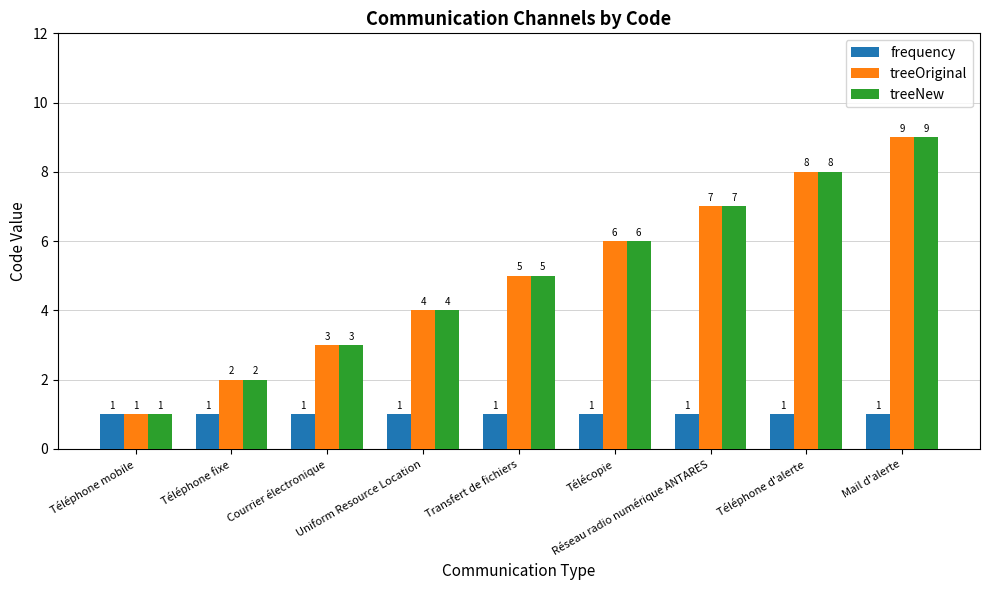

What are all the series names shown in the legend?

frequency, treeOriginal, treeNew